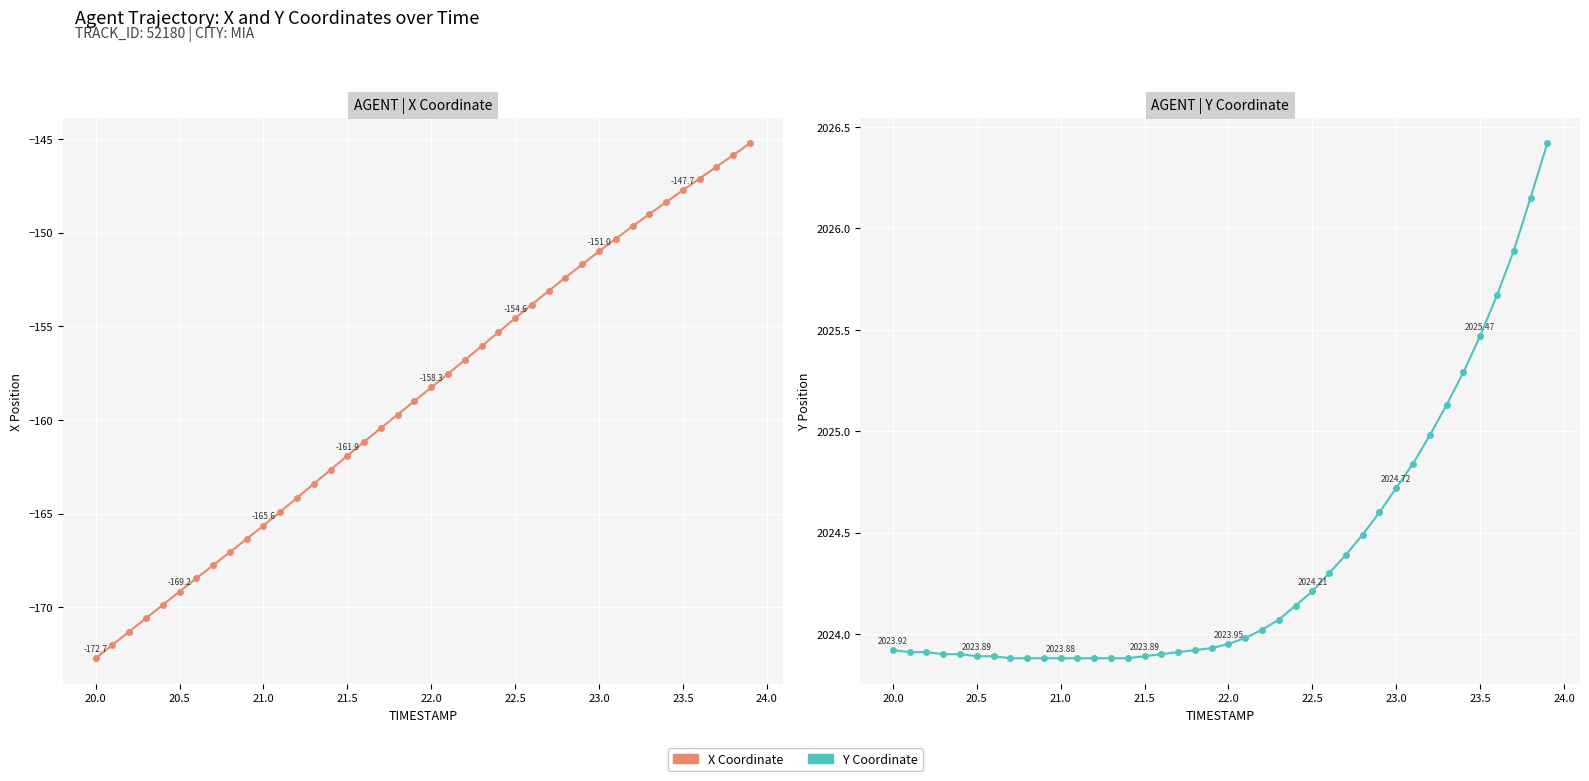

How many distinct data groups are displayed?

2